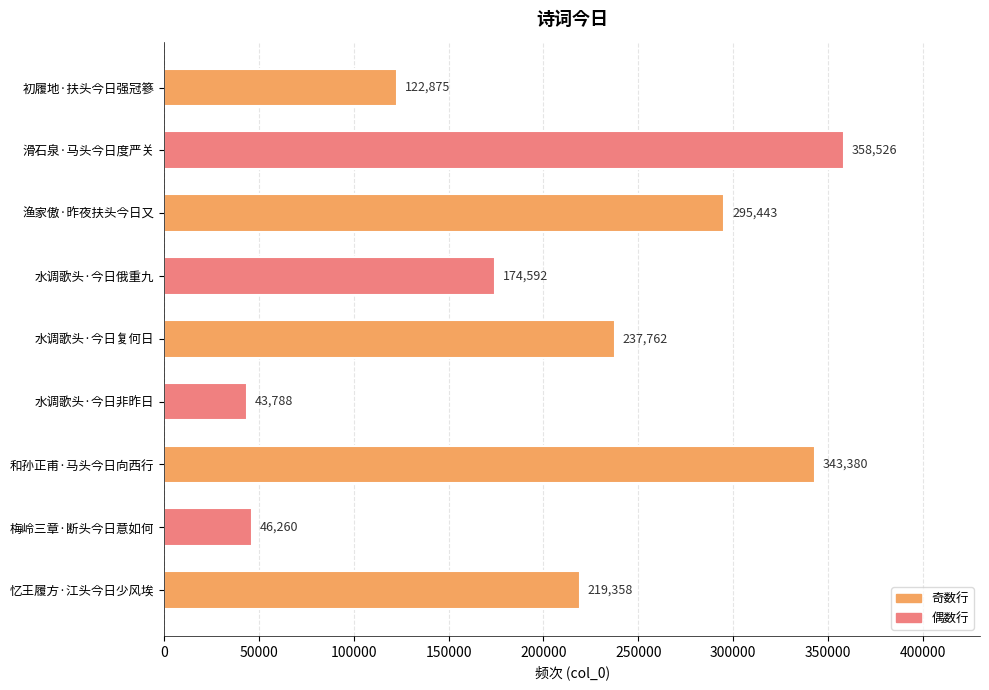

Reading top to bottom, list all the values displayed in this chart.

122875	358526	295443	174592	237762	43788	343380	46260	219358